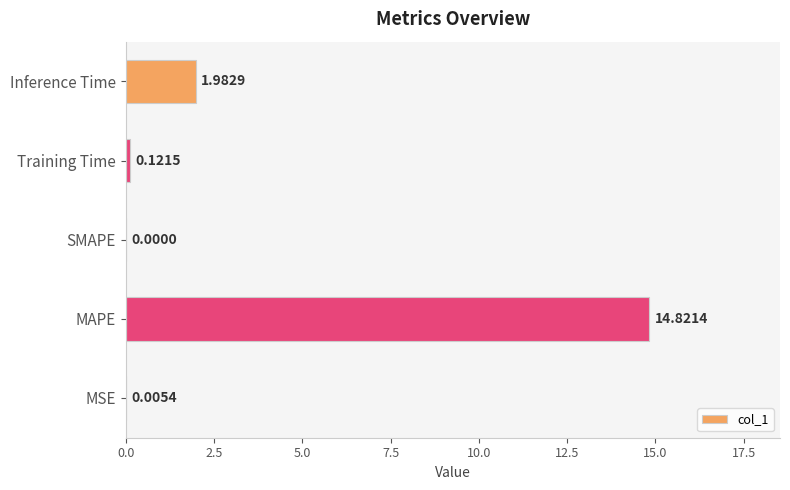

What is the sum of all values?

16.9